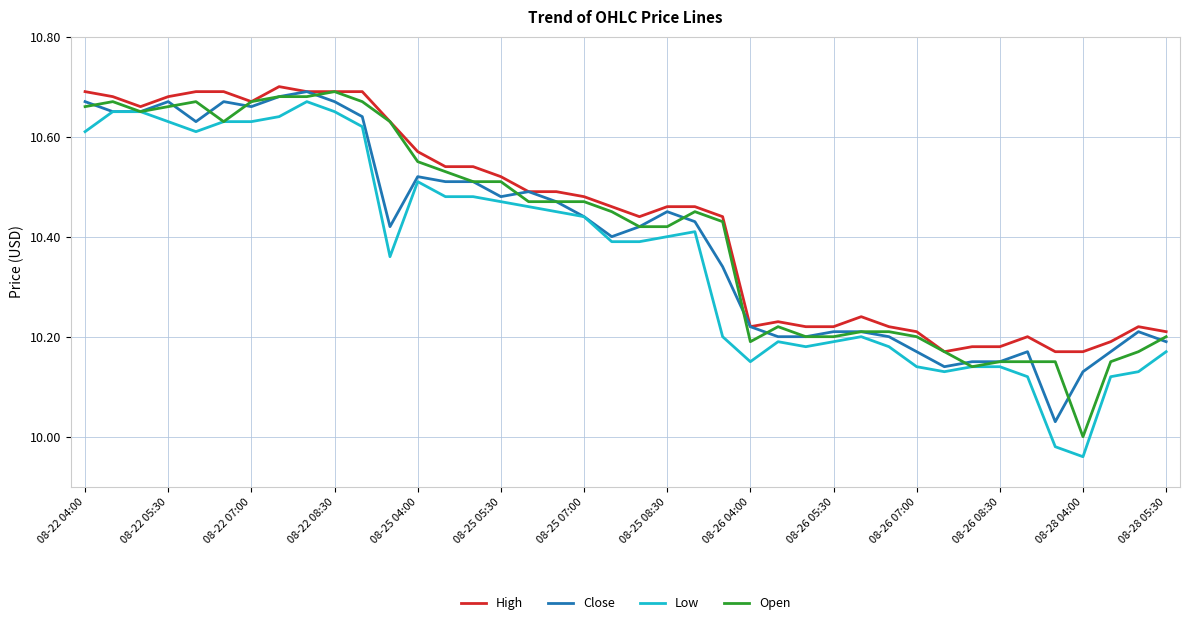

Is this an area chart (filled region under the line)?

No